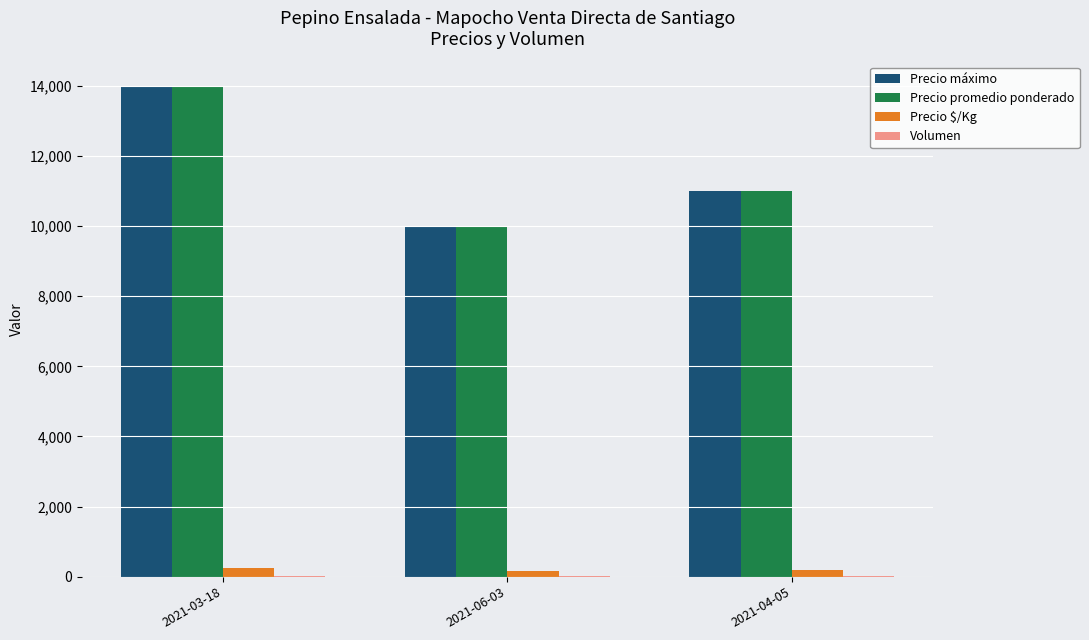

What is the total value across all series at 2021-06-03?

20192